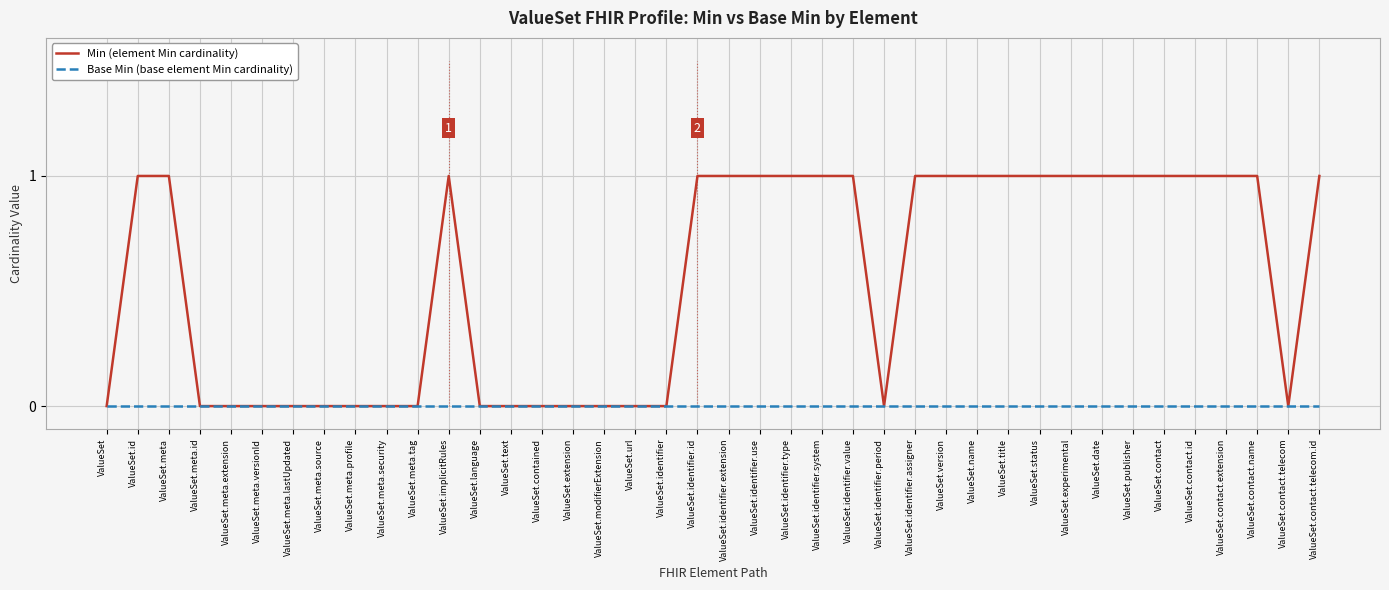

Reading left to right, extract all data points from this chart.

Min (element Min cardinality): 0	1	1	0	0	0	0	0	0	0	0	1	0	0	0	0	0	0	0	1	1	1	1	1	1	0	1	1	1	1	1	1	1	1	1	1	1	1	0	1
Base Min (base element Min cardinality): 0	0	0	0	0	0	0	0	0	0	0	0	0	0	0	0	0	0	0	0	0	0	0	0	0	0	0	0	0	0	0	0	0	0	0	0	0	0	0	0